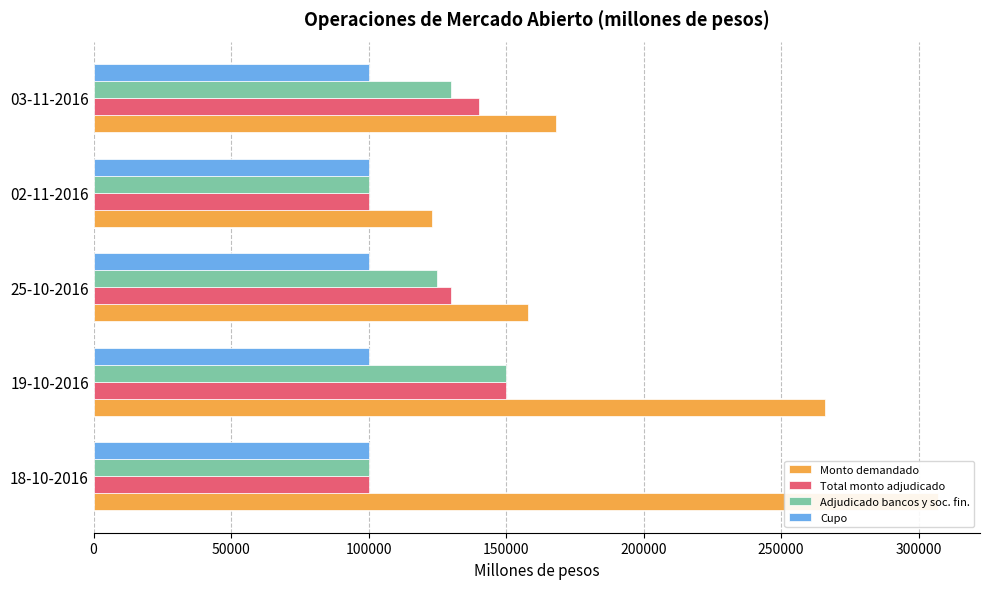

What is the difference between the maximum and minimum values in the Monto adjudicado bancos y sociedades financieras (millones de pesos) series?

50000.0